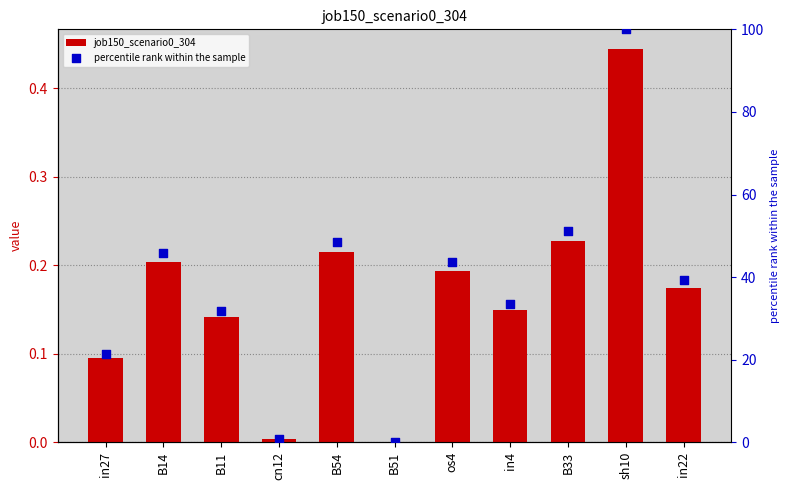

Which series contains the highest Y value?

percentile rank within the sample